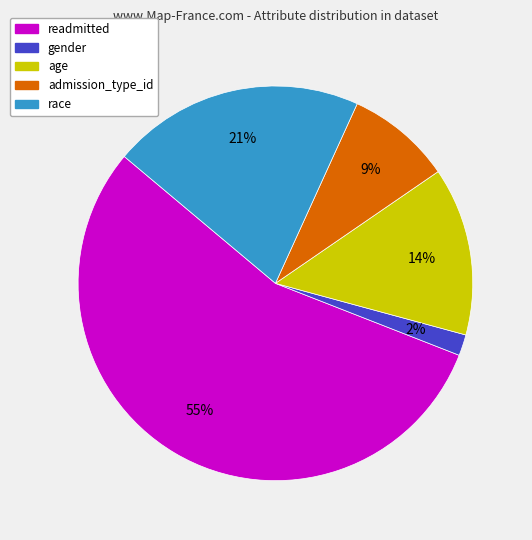

To the nearest percent, what is the average slice percentage?

20%